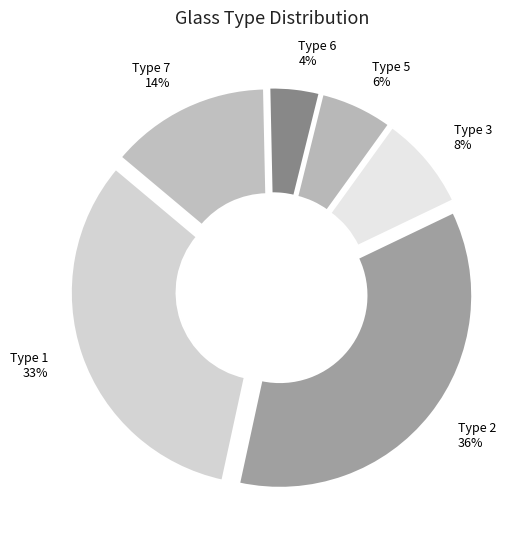

Approximately how many times larger is the value at Type 2 compared to Type 3?

4.5